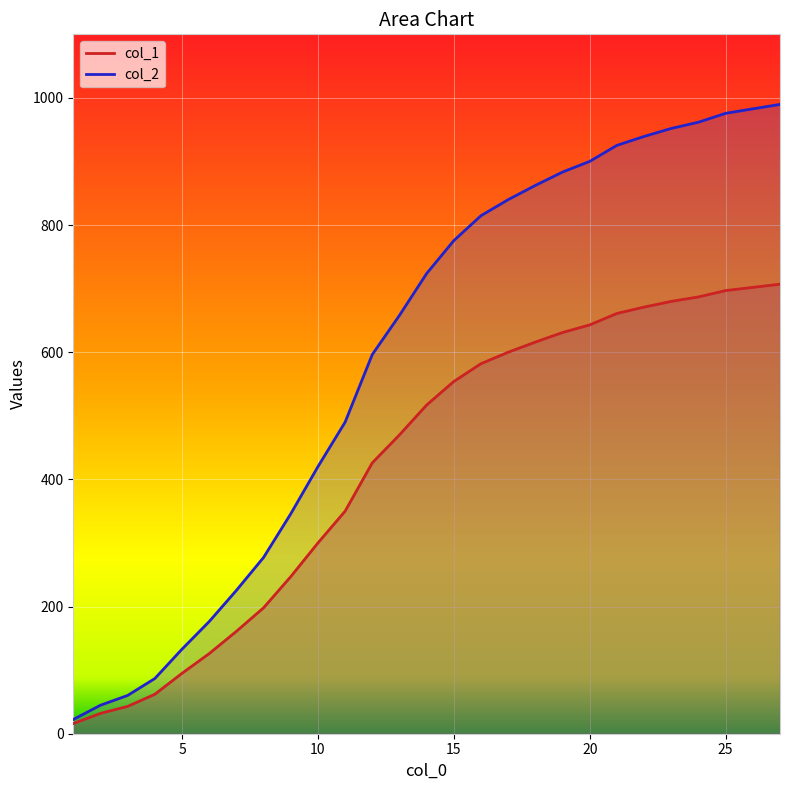

Does the chart display data point markers on the line(s)?

No